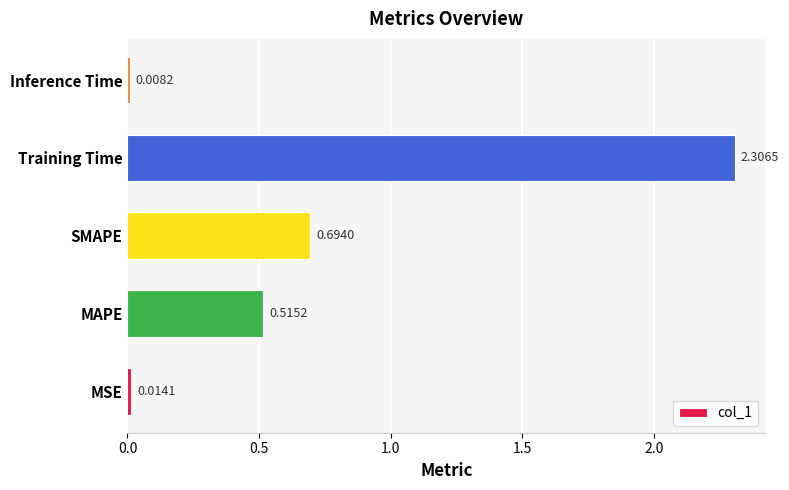

Rank the categories by value from lowest to highest.

Inference Time, MSE, MAPE, SMAPE, Training Time